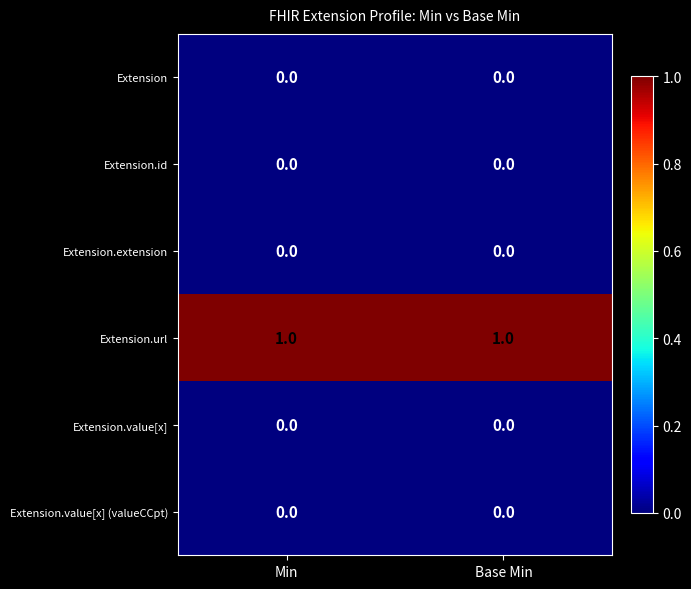

The value of Extension.id at Min is 0. True or false?

True